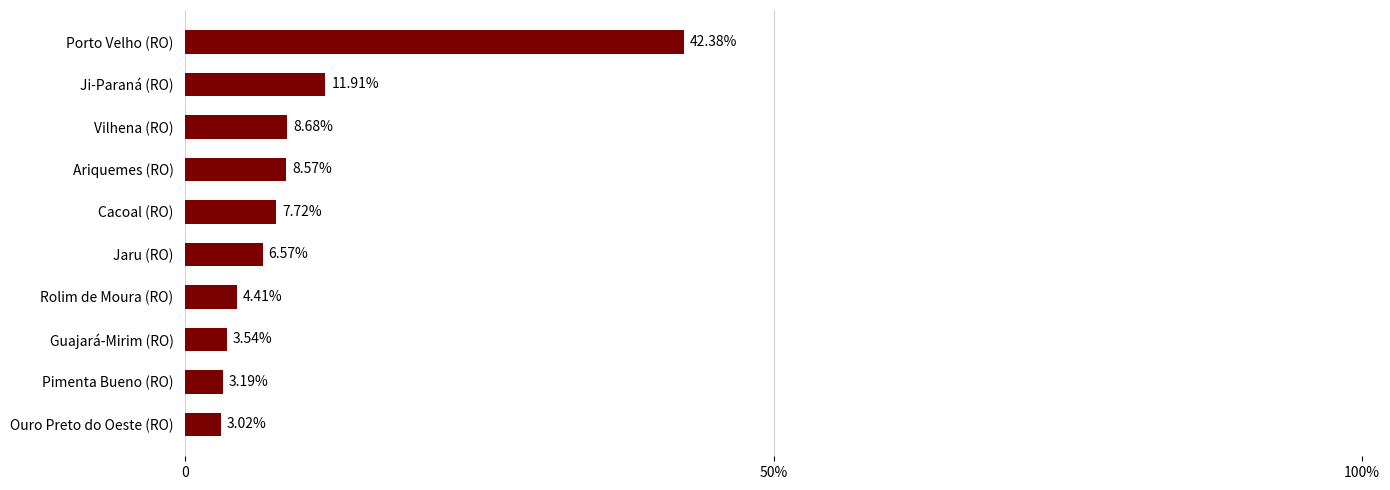

Does the chart contain any negative values?

No